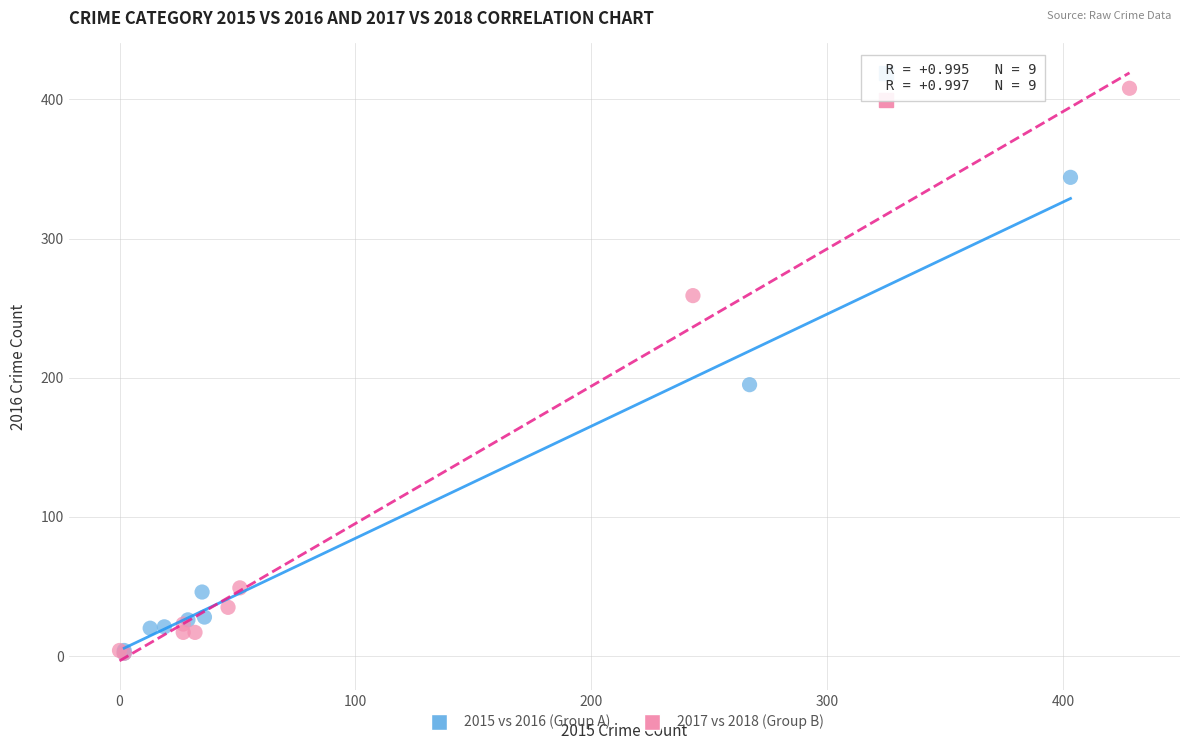

Which series has the widest spread of Y values?

2017 vs 2018 (Group B)